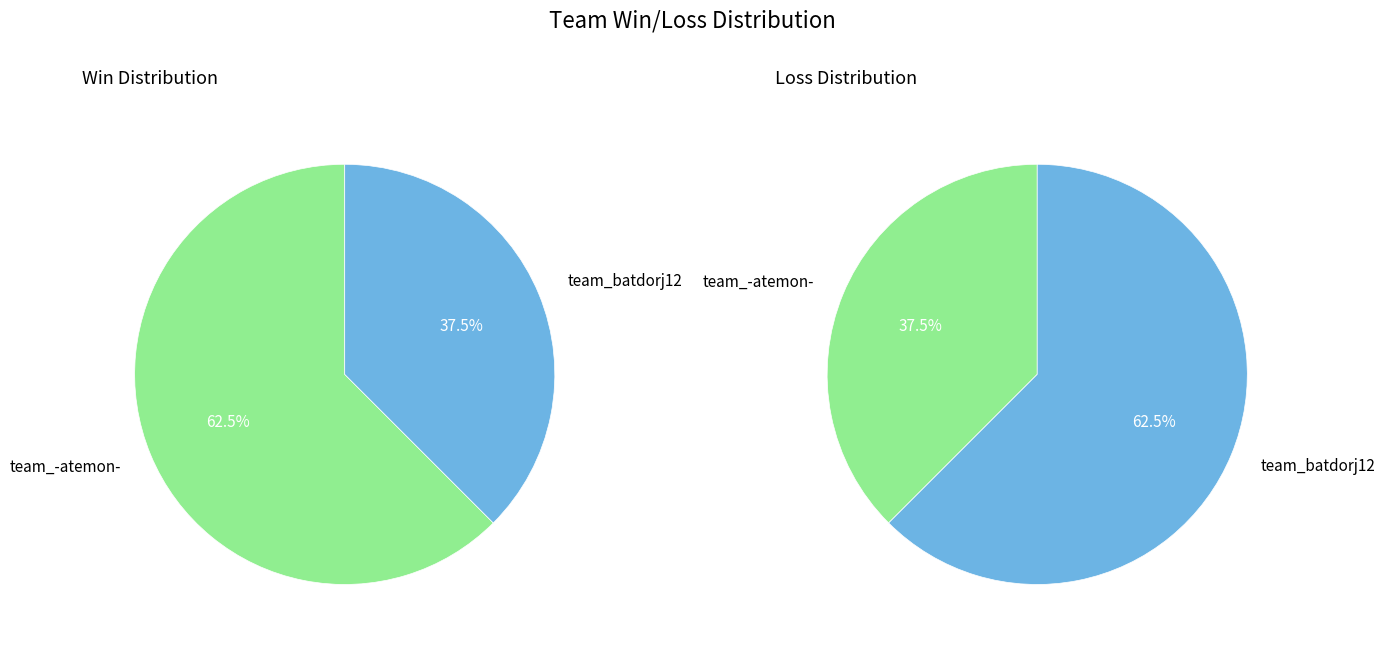

To the nearest percent, what percentage of the pie is team_batdorj12?

38%